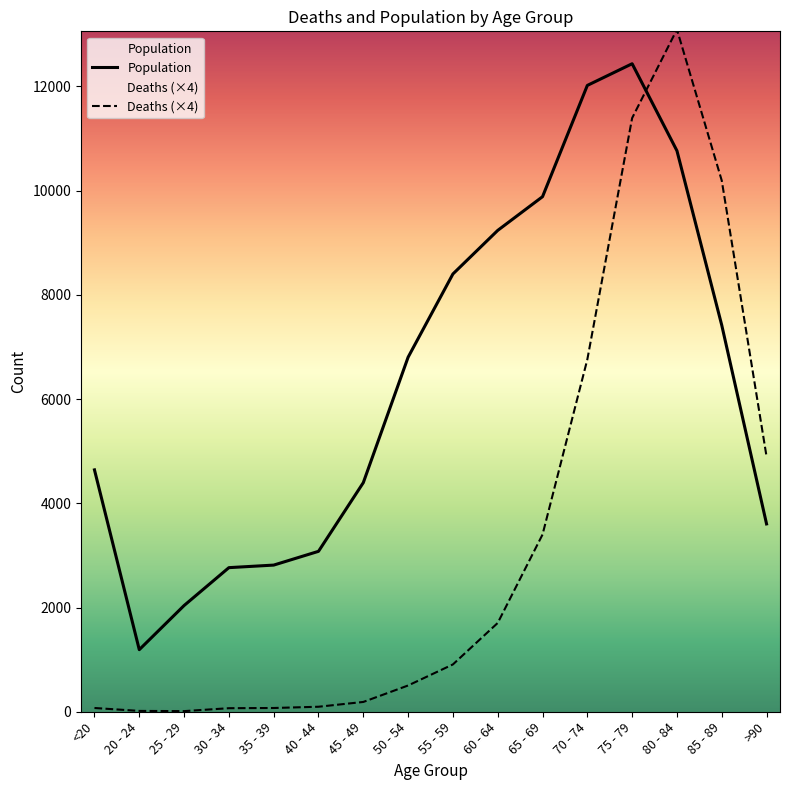

Which series ends up on top after the final intersection of Population and Deaths?

Deaths